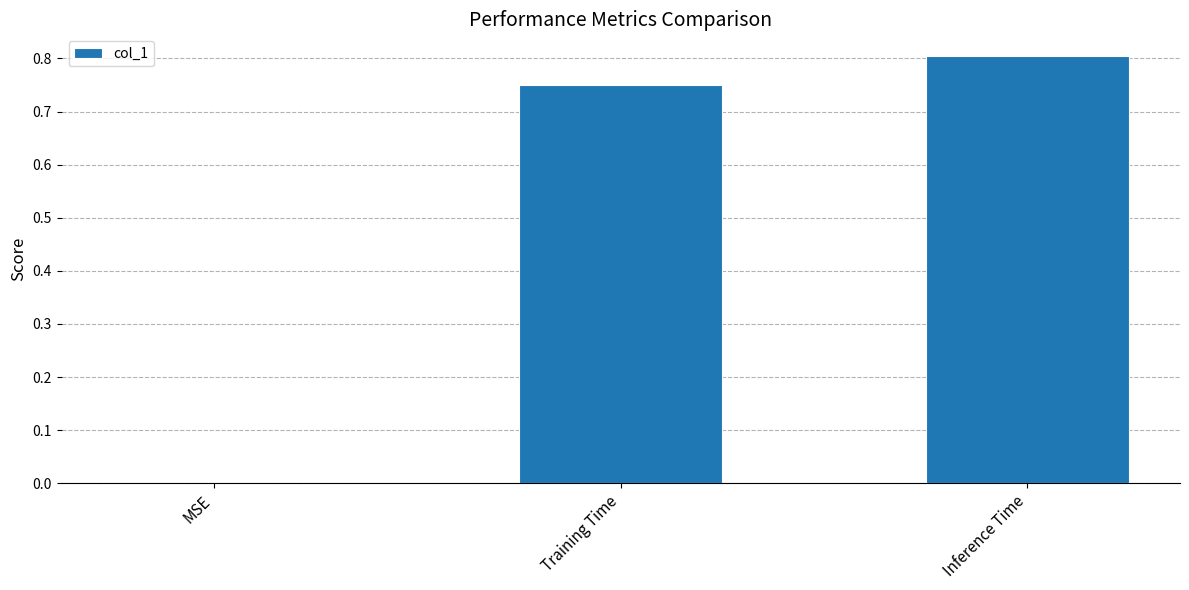

What is the sum of the values at Inference Time and Training Time?

1.6